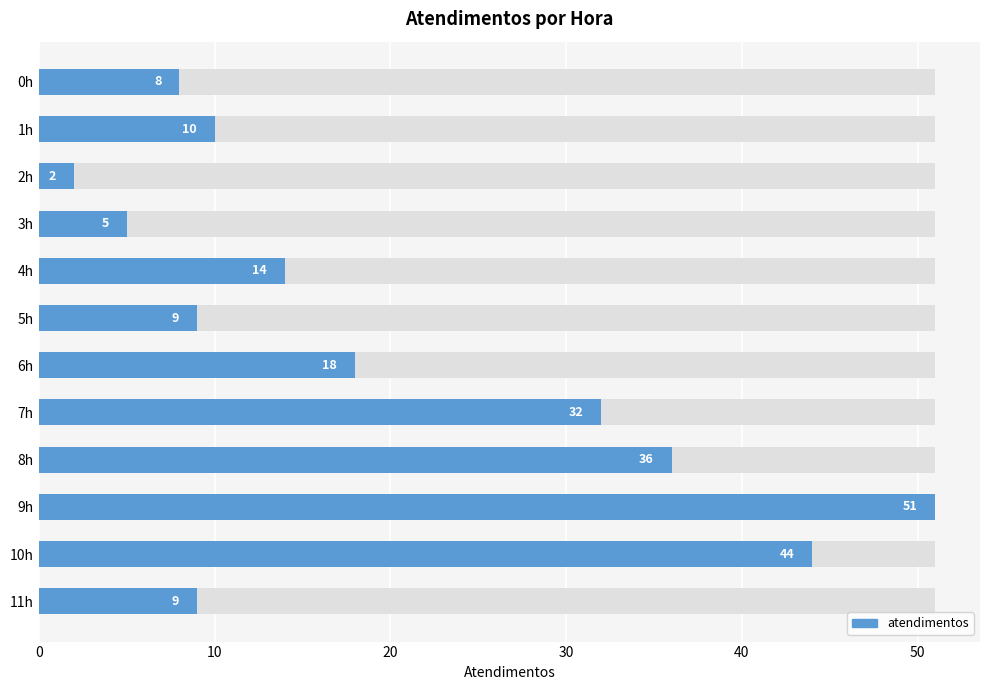

How many series are shown in this chart?

1